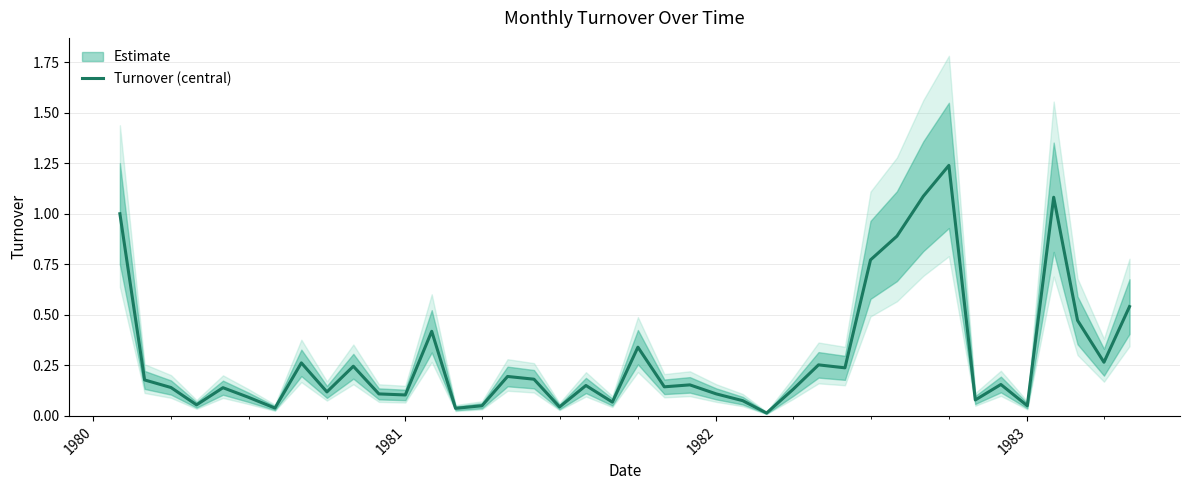

How many interior local valleys (lower than both neighbors) does the data have?

13